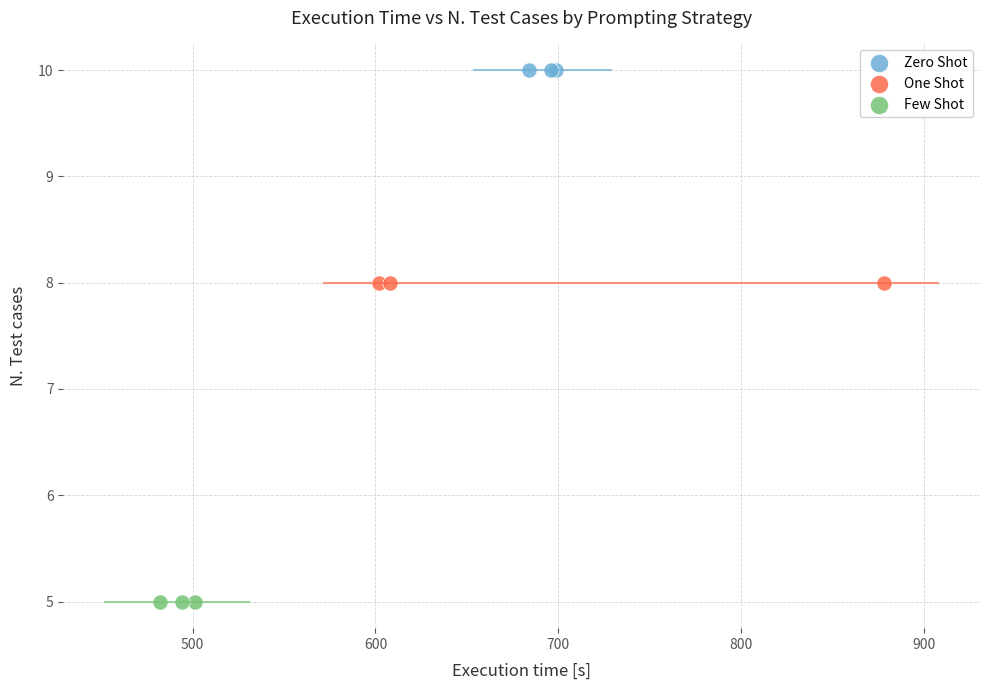

Which series contains the highest Y value?

Zero Shot